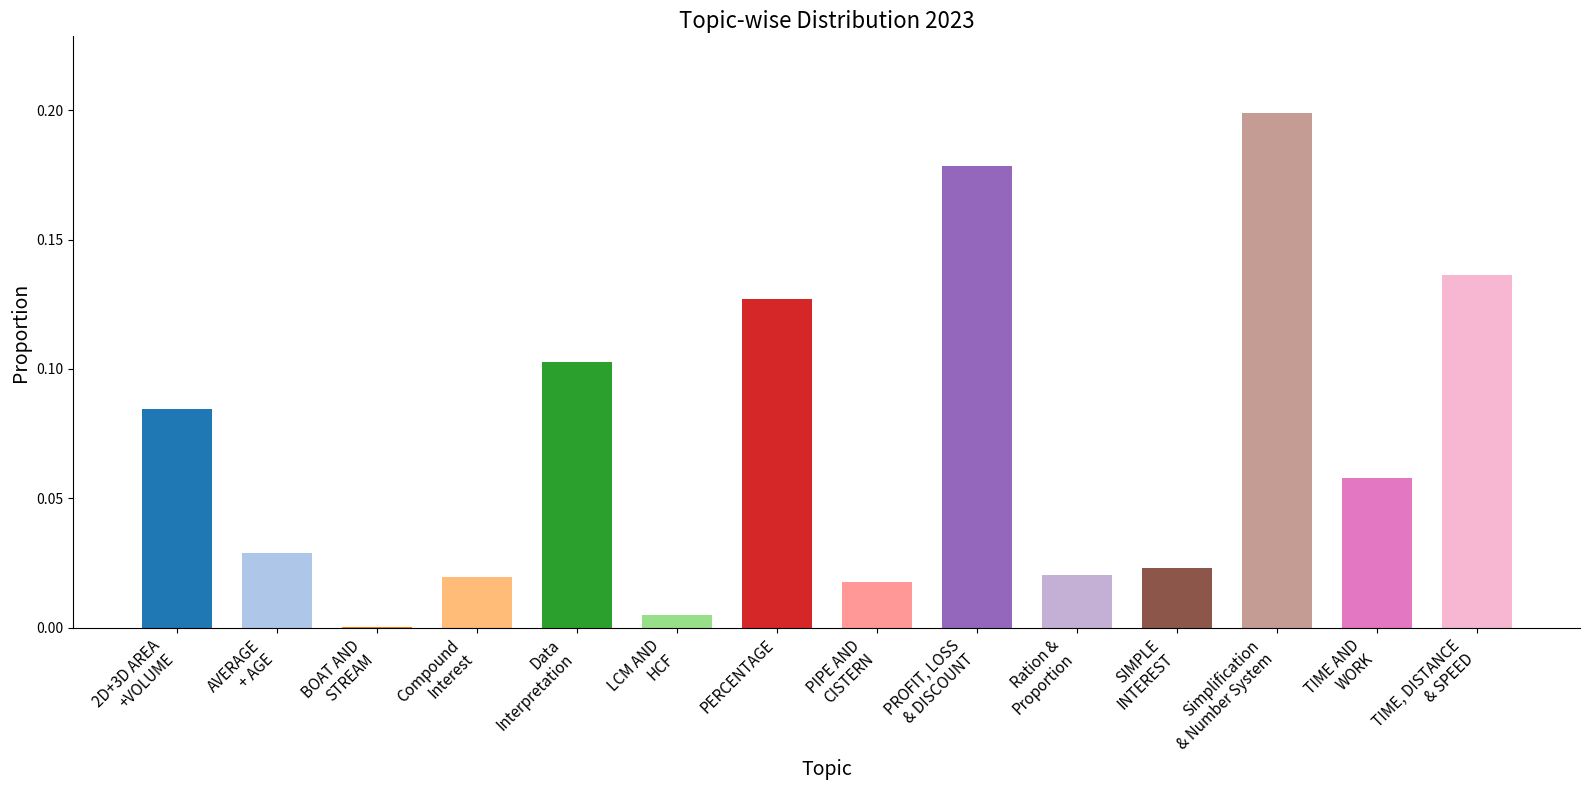

What is the sum of all values?

1.0